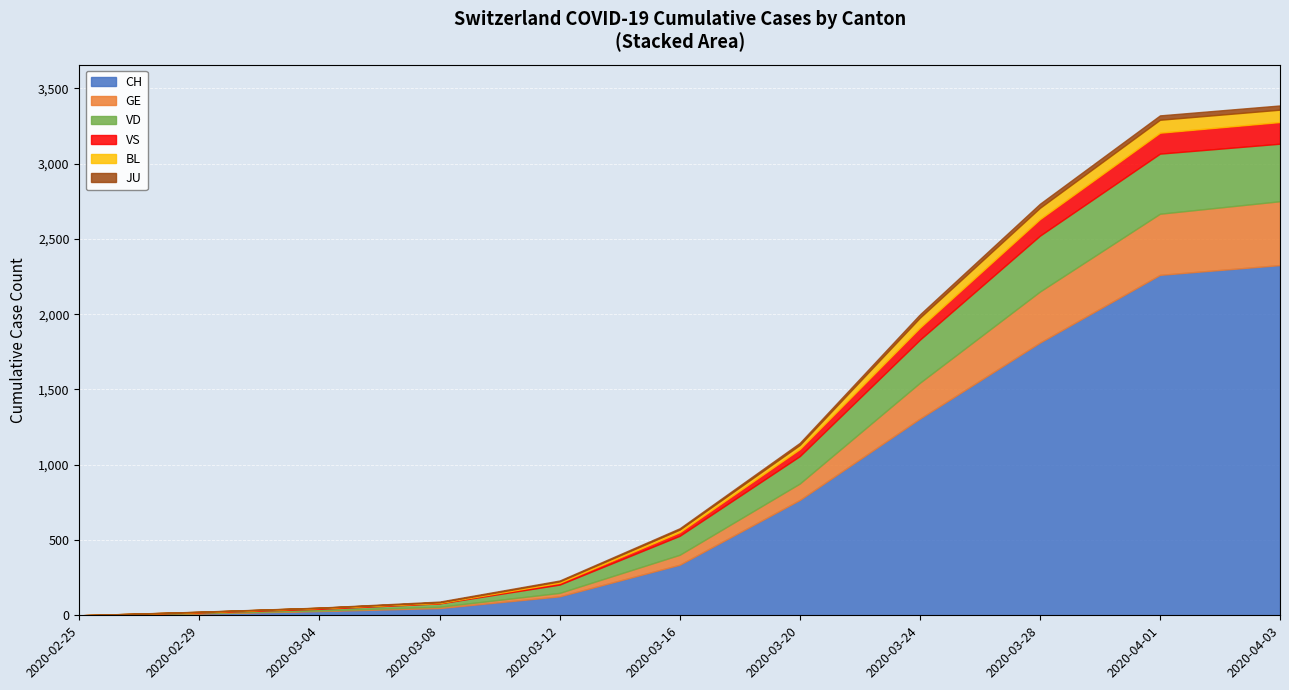

Rank the series at 2020-02-25 from lowest to highest value.

CH, GE, VD, VS, BL, JU